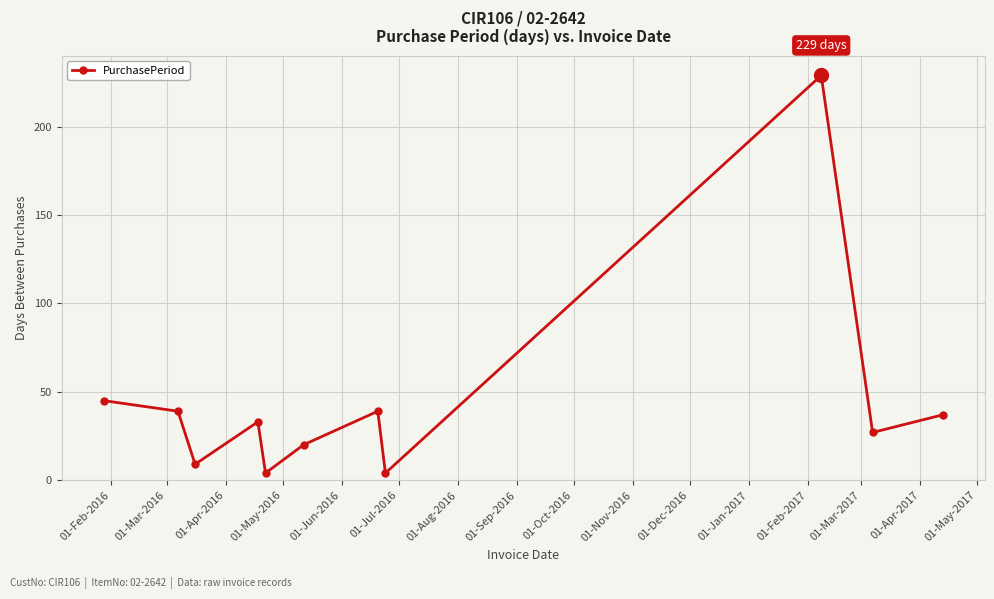

What is the greatest value displayed?

229